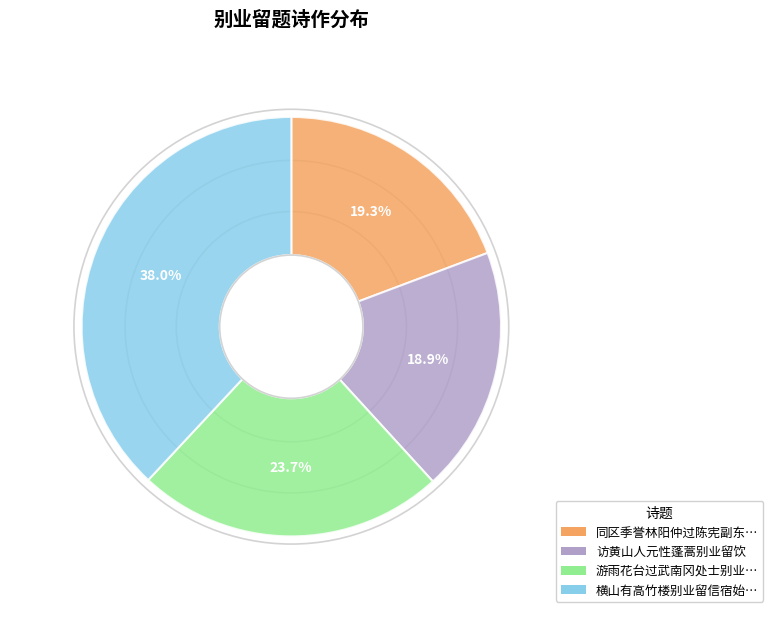

How many segments does this pie chart have?

4